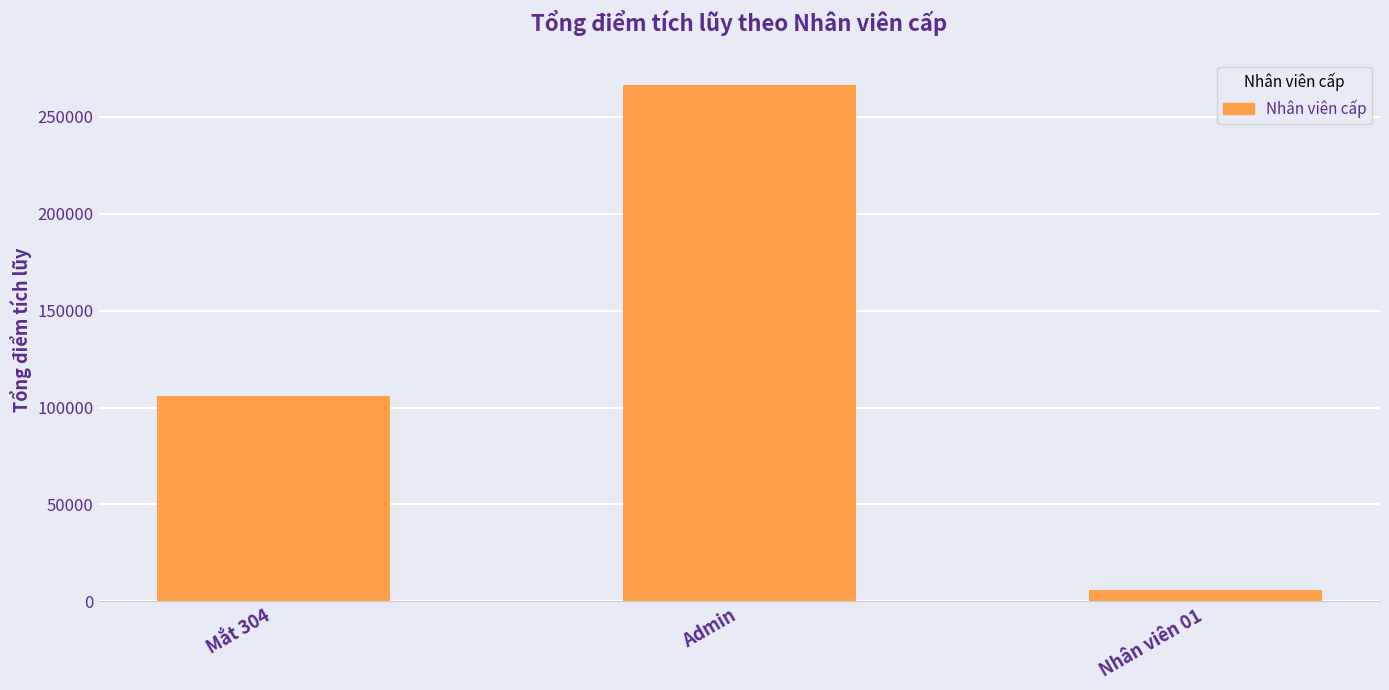

Reading right to left, extract all data points from this chart.

6000	266500	106200